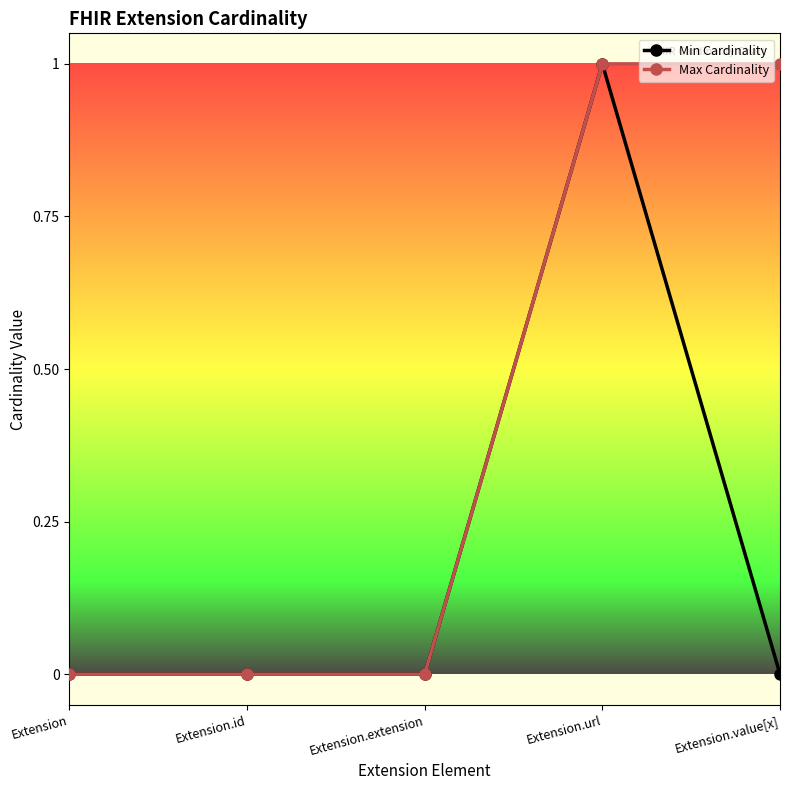

The Max Cardinality series shows 1 at Extension.value[x]. True or false?

True